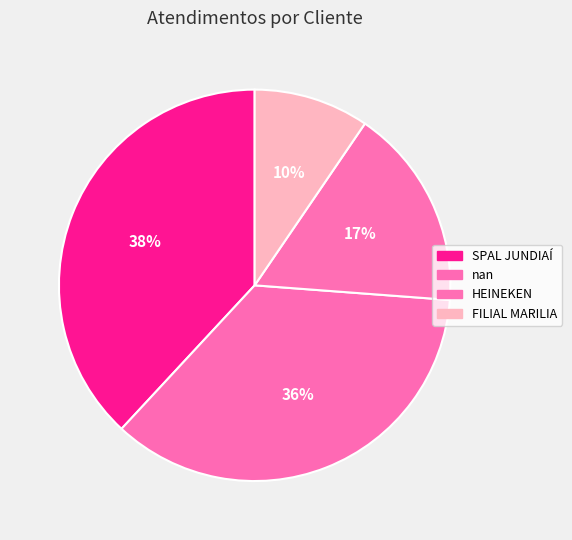

Count the number of slices in the pie.

4